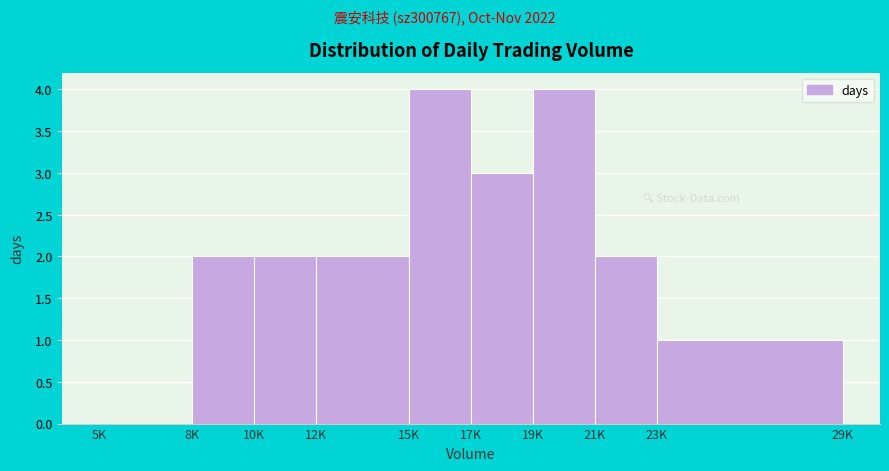

Reading left to right, list all the values displayed in this chart.

5K=0	8K=2	10K=2	12K=2	15K=4	17K=3	19K=4	21K=2	23K=1